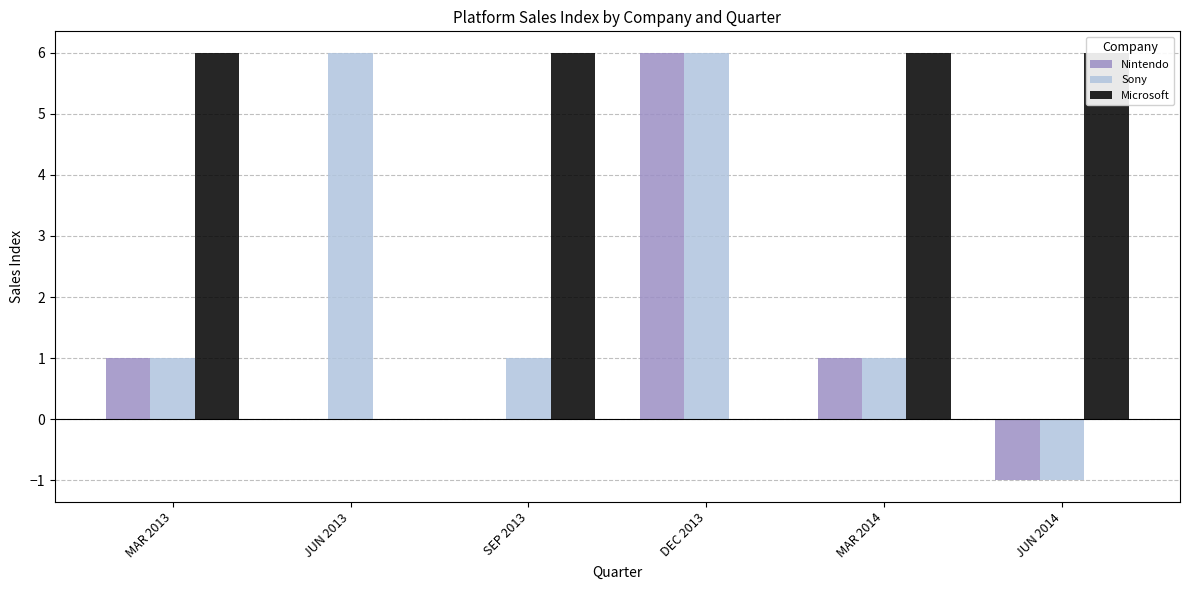

How many values in the Sony series are below 1?

1